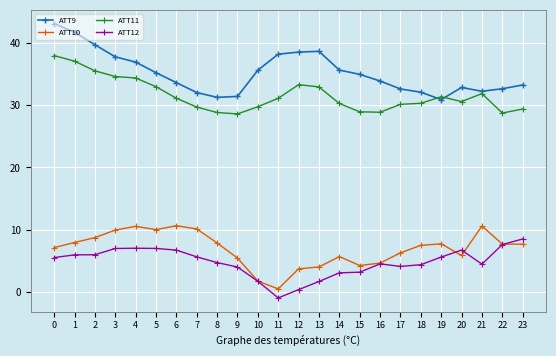

The ATT9 series shows 54.9 at 5. True or false?

False